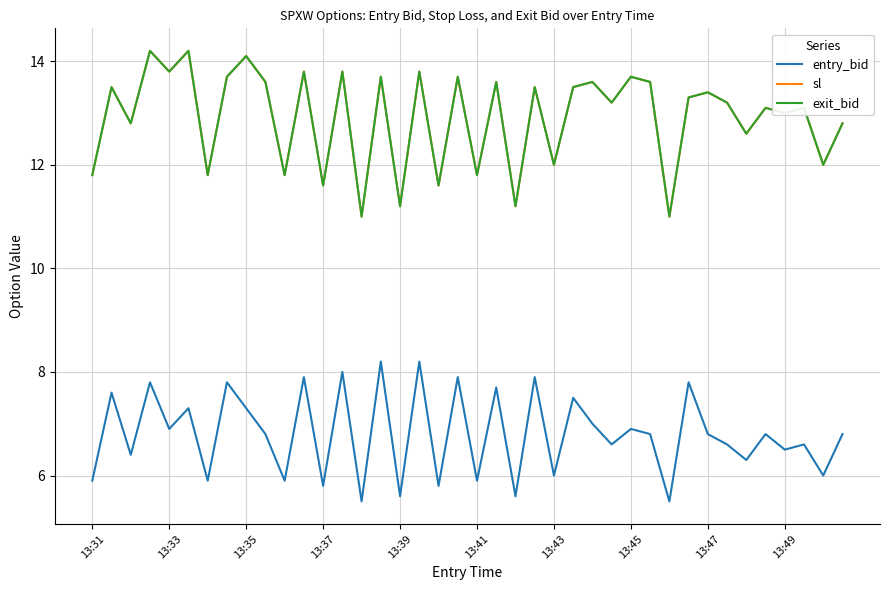

True or false: entry_bid and exit_bid intersect in this chart.

False